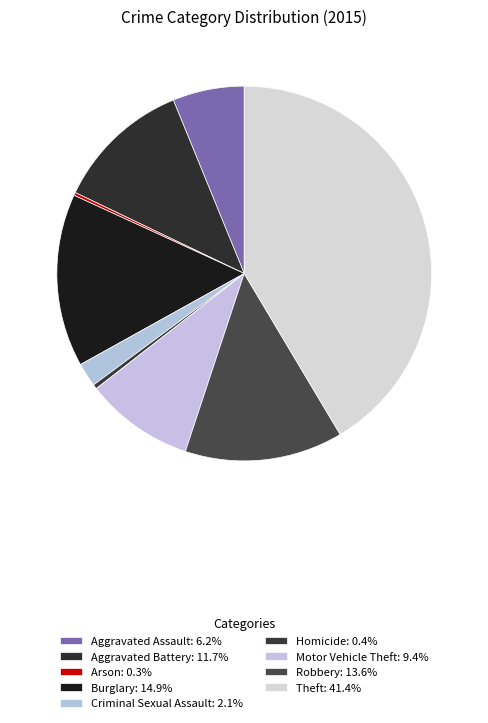

Is Homicide the majority of the pie?

No